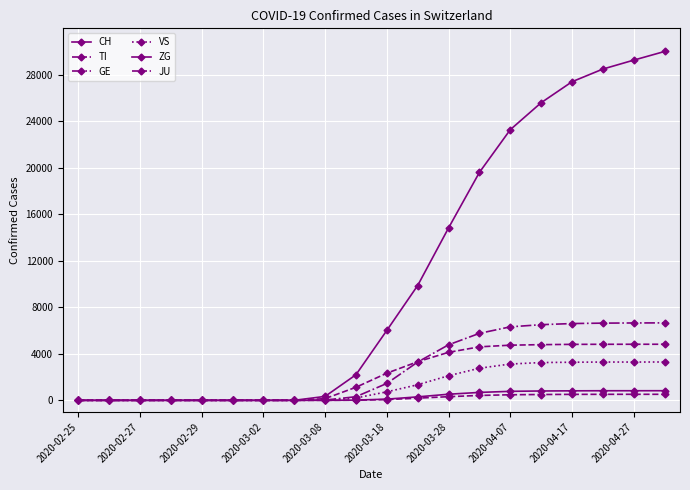

How many lines are shown in the chart?

6